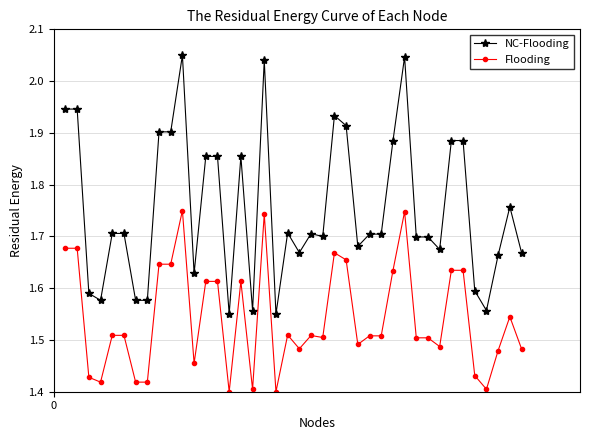

Which series has the widest spread of values?

NC-Flooding